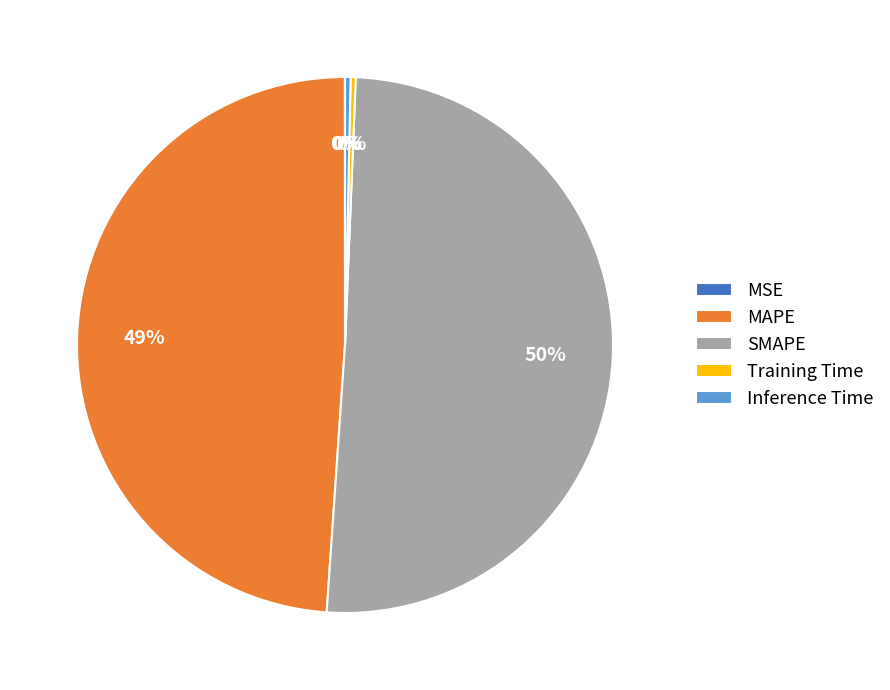

To the nearest percent, what is the average slice percentage?

20%